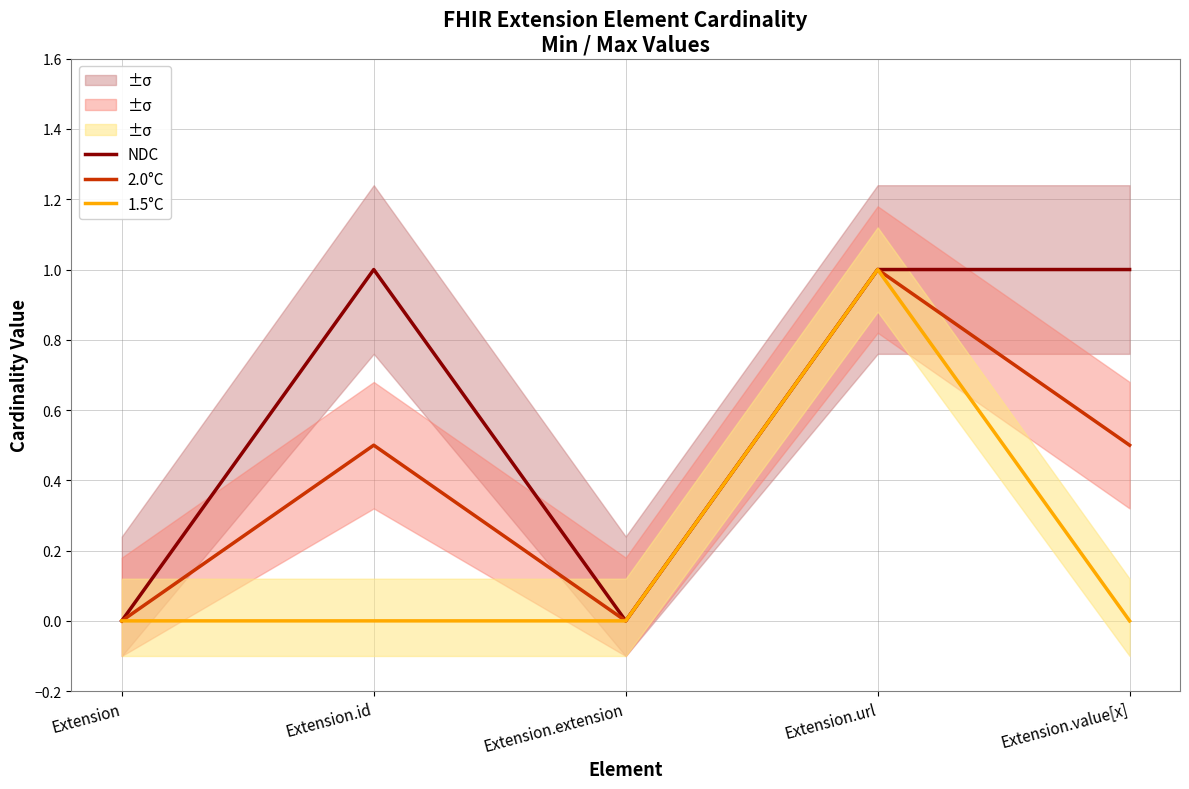

Is the value of 2.0°C at Extension.id greater than the value of 1.5°C at Extension.extension?

Yes